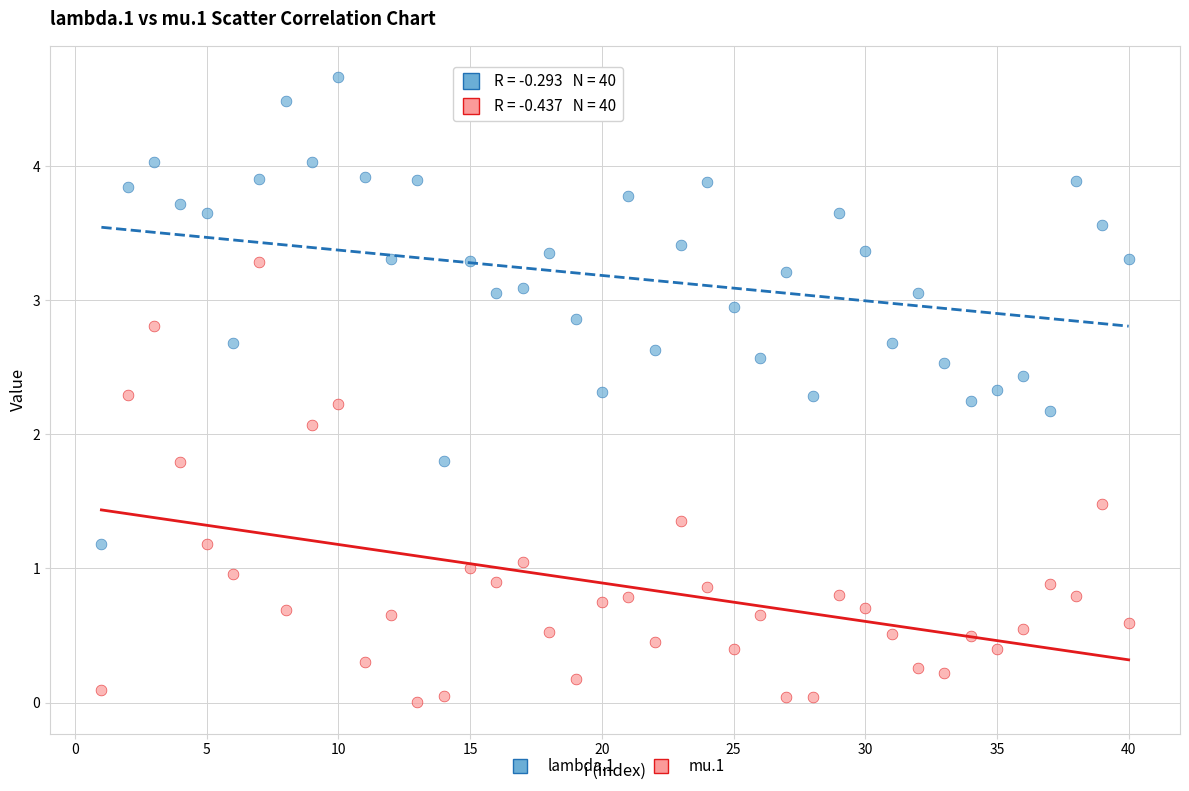

Which series contains the lowest Y value?

mu.1